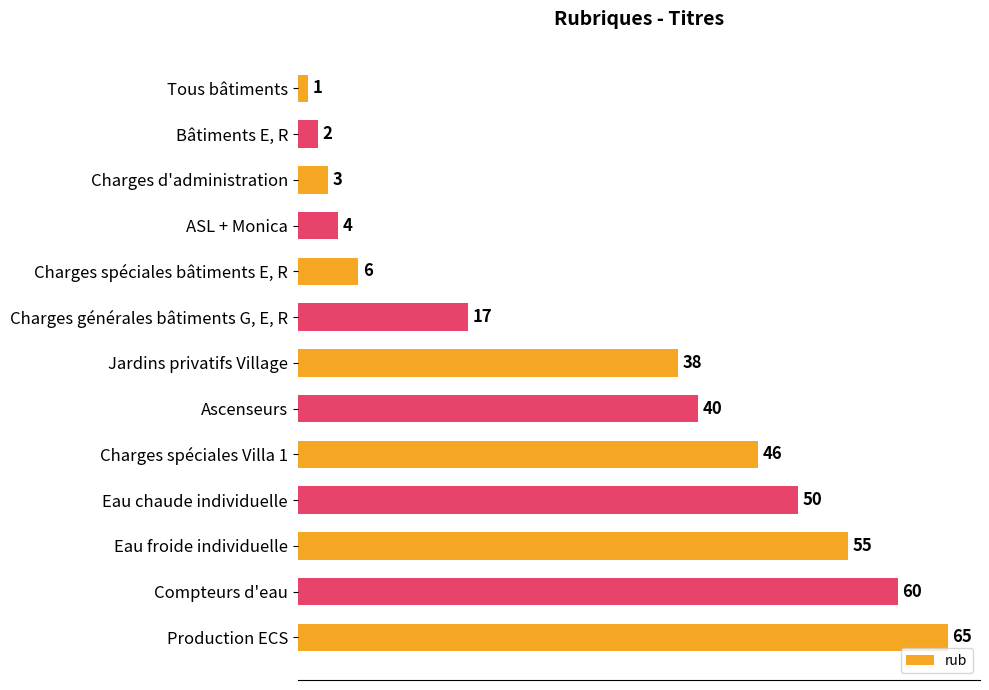

Reading top to bottom, what are all the values shown in this chart?

1	2	3	4	6	17	38	40	46	50	55	60	65